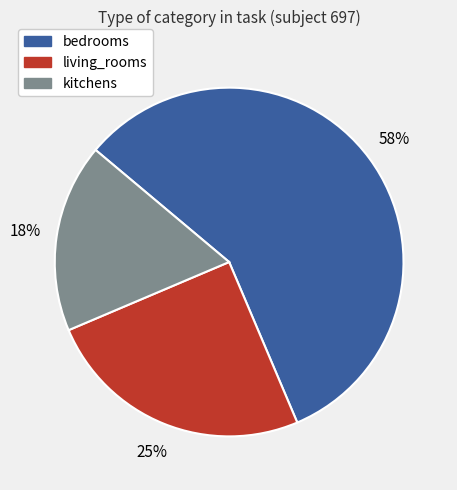

To the nearest percent, what is the difference between the largest and smallest slice percentages?

40%